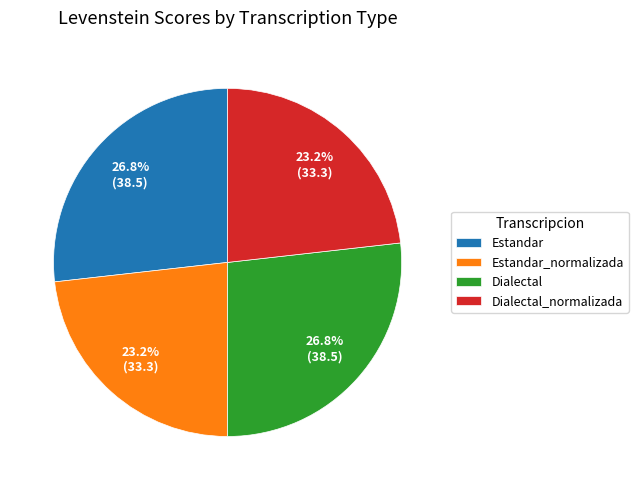

Which has a higher value, Dialectal_normalizada or Estandar?

Estandar